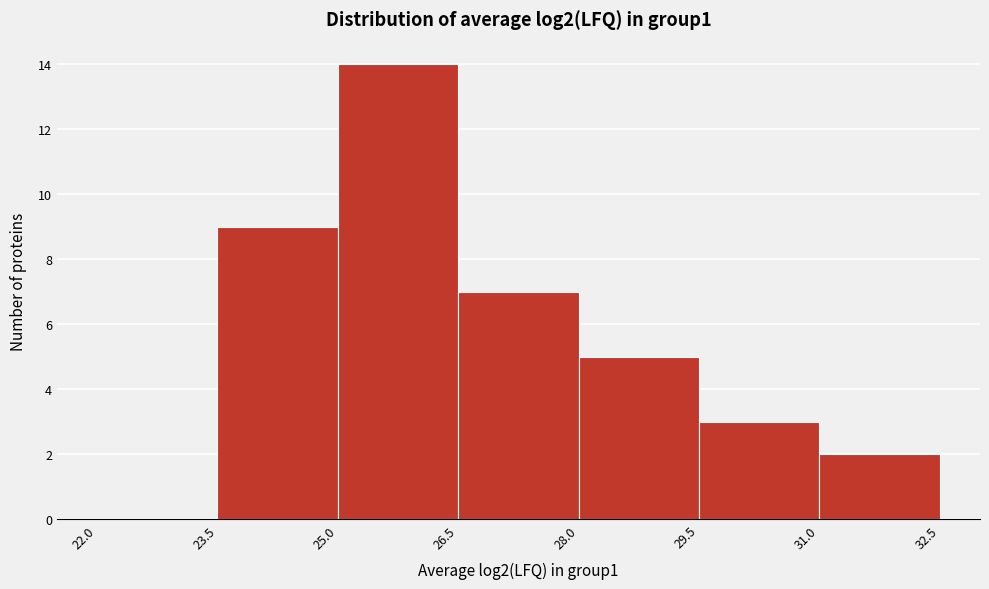

Reading left to right, transcribe this chart: for each bar, give the range it covers on the x-axis and its height. The values are not printed on the chart, so give them approximately, as read against the axis.

22.0 to 23.5: 0
23.5 to 25.0: 9
25.0 to 26.5: 14
26.5 to 28.0: 7
28.0 to 29.5: 5
29.5 to 31.0: 3
31.0 to 32.5: 2